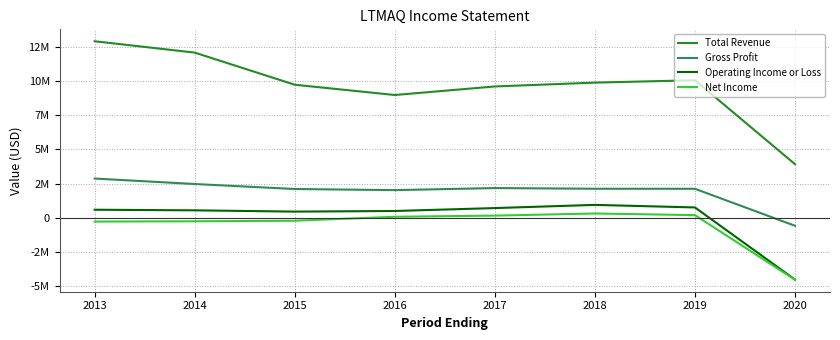

Reading right to left, list all the values displayed in this chart.

Total Revenue: 2020=3923700	2019=10070100	2018=9895500	2017=9613900	2016=8988300	2015=9740000	2014=12093500	2013=12924500
Gross Profit: 2020=-589600	2019=2118800	2018=2122000	2017=2172100	2016=2021300	2015=2103300	2014=2469000	2013=2870400
Operating Income or Loss: 2020=-4530100	2019=753100	2018=940500	2017=706800	2016=493300	2015=448500	2014=541400	2013=585800
Net Income: 2020=-4545900	2019=190400	2018=309800	2017=155300	2016=69200	2015=-219300	2014=-260000	2013=-281100